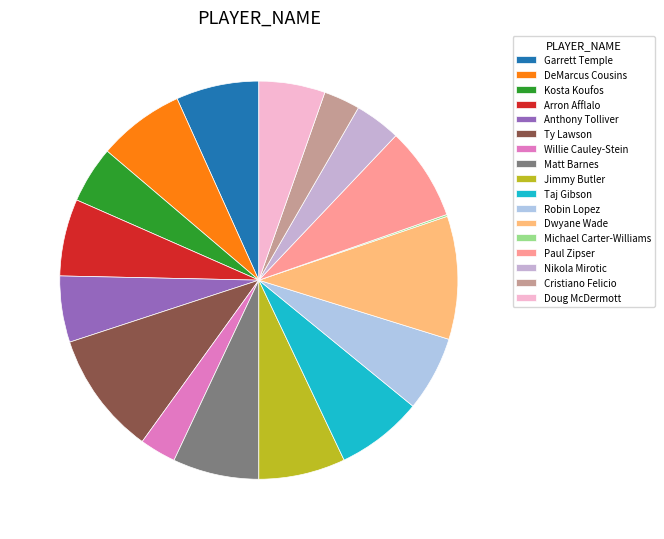

Is there a majority slice in this chart?

No